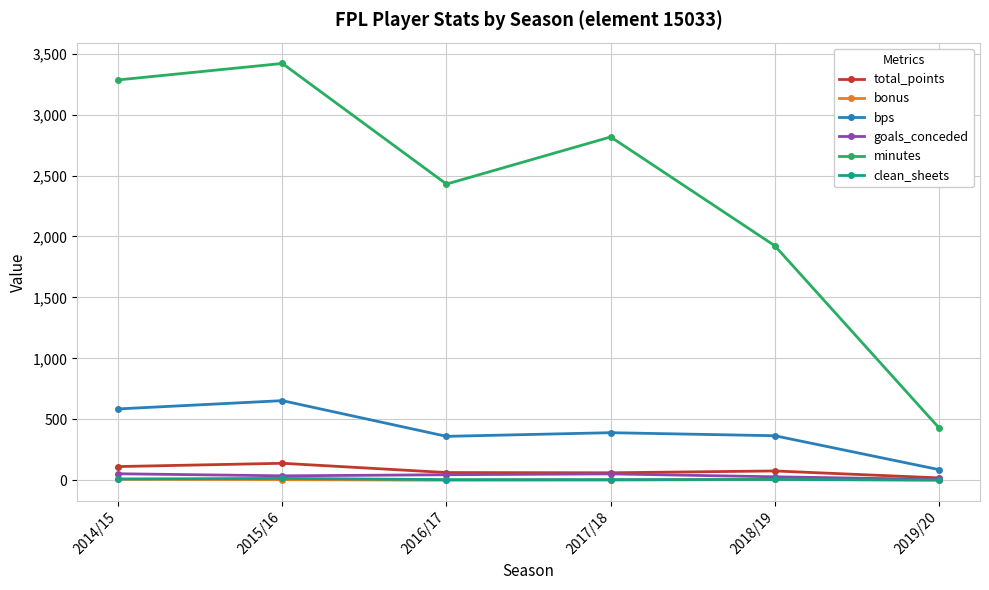

What is the sum of all minutes values?

14306